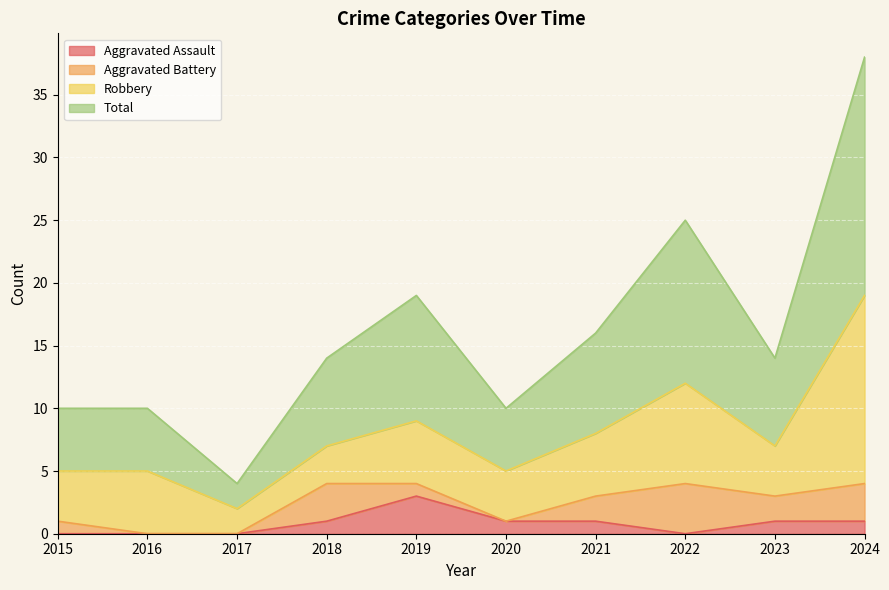

Which category has the highest value in the Aggravated Assault series?

2019